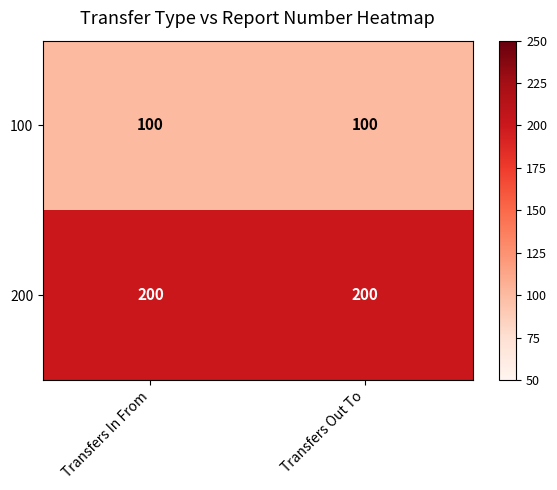

Rank the series by their average value, from highest to lowest.

200, 100